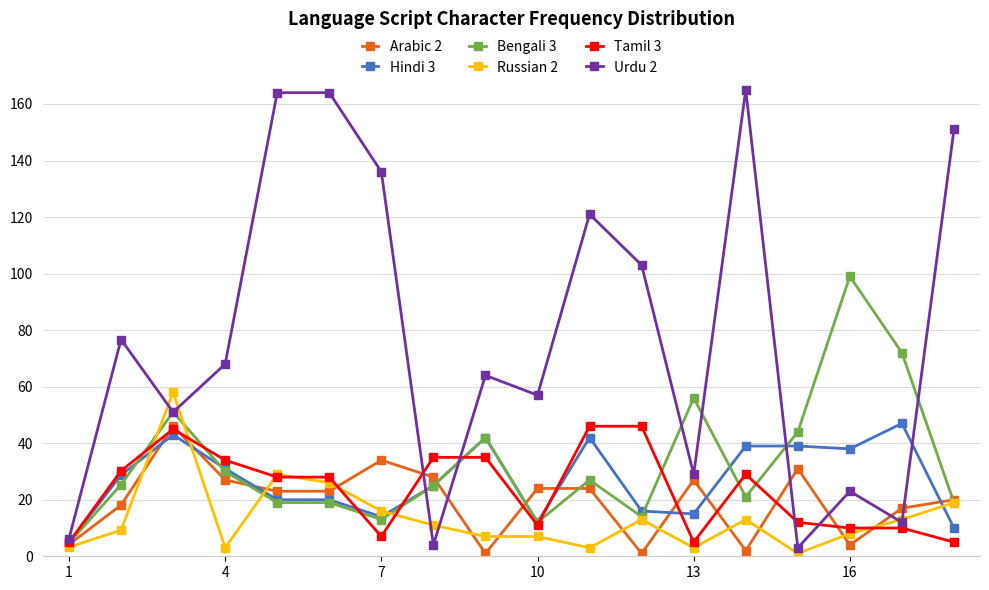

True or false: Tamil 3 has more than 1 points higher than both neighbors.

True